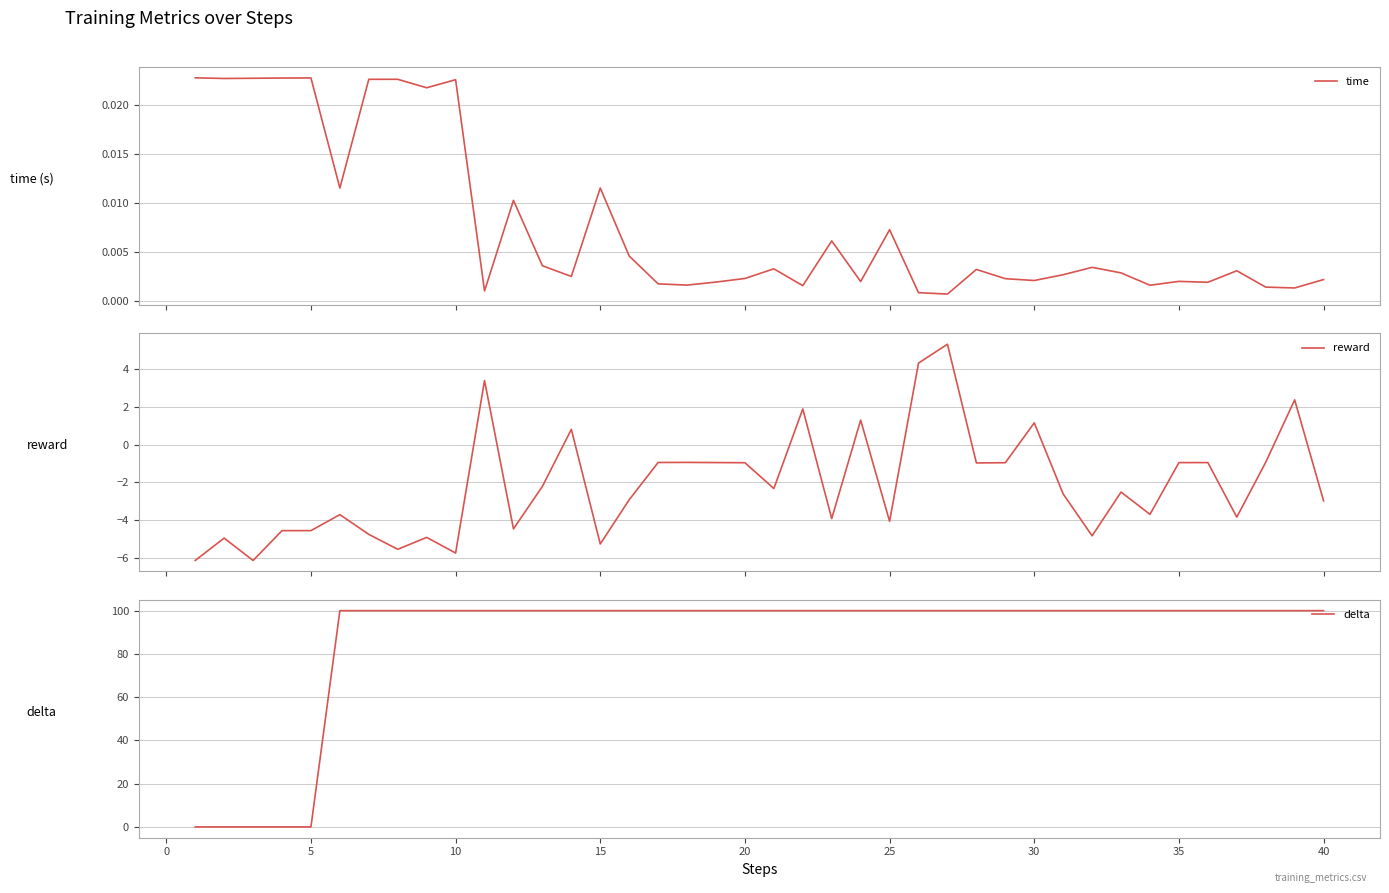

What is the minimum value shown in the chart?

-6.1